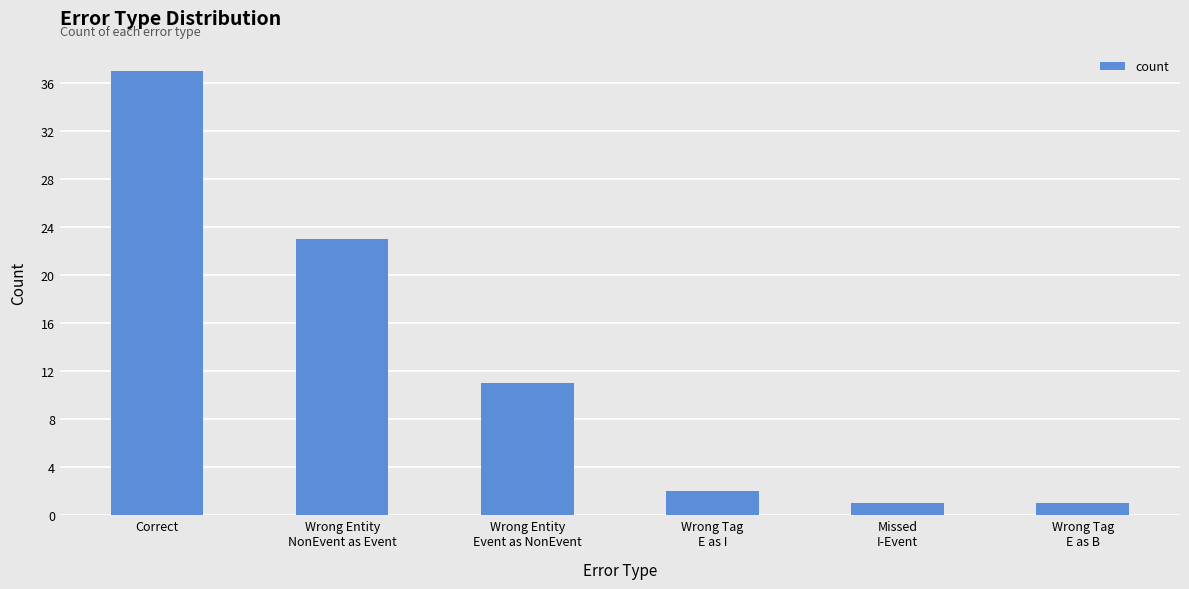

What is the greatest value displayed?

37